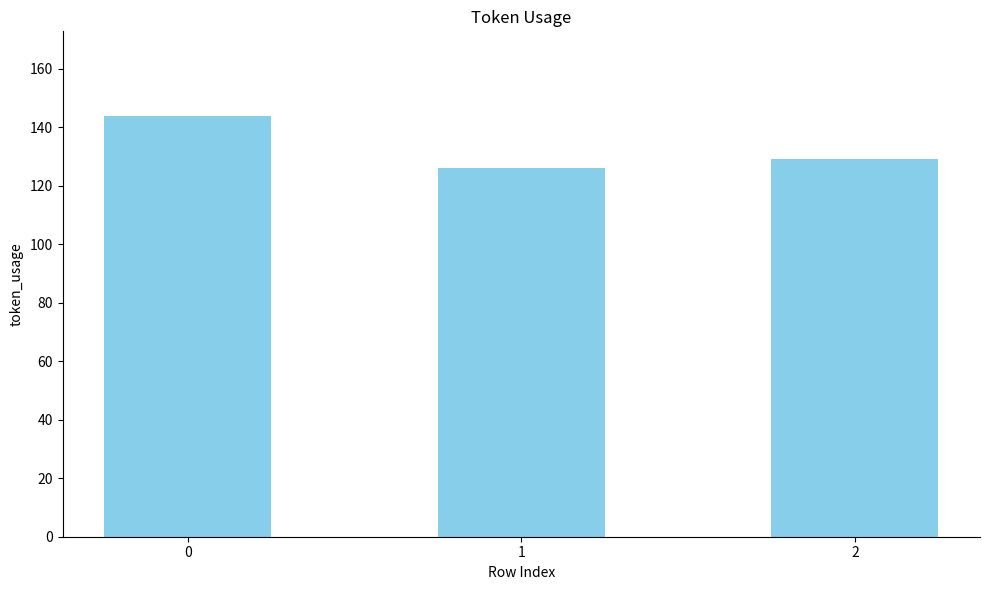

Reading left to right, transcribe all the data shown in this chart.

0=144	1=126	2=129